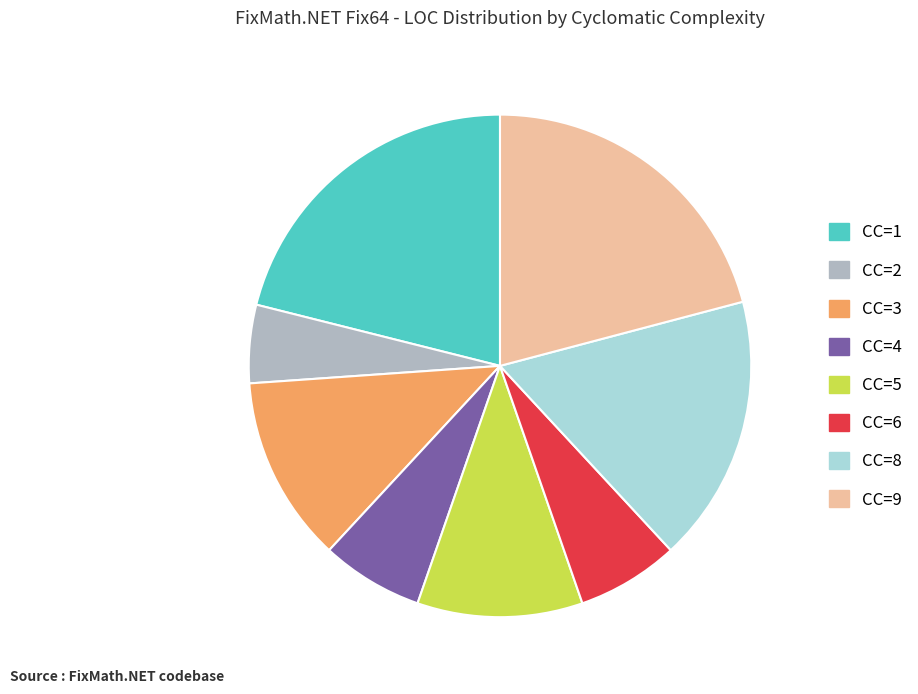

What is the smallest slice in the pie chart?

CC=2